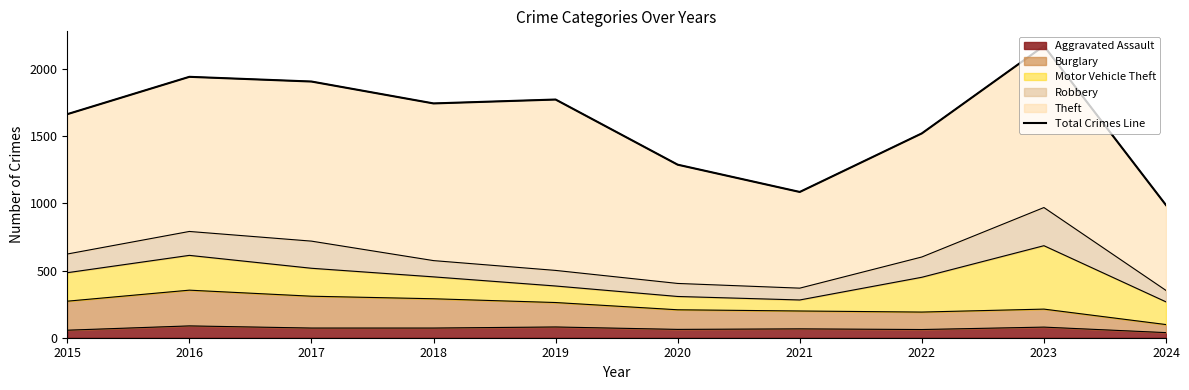

What is the sum of all values?

16083